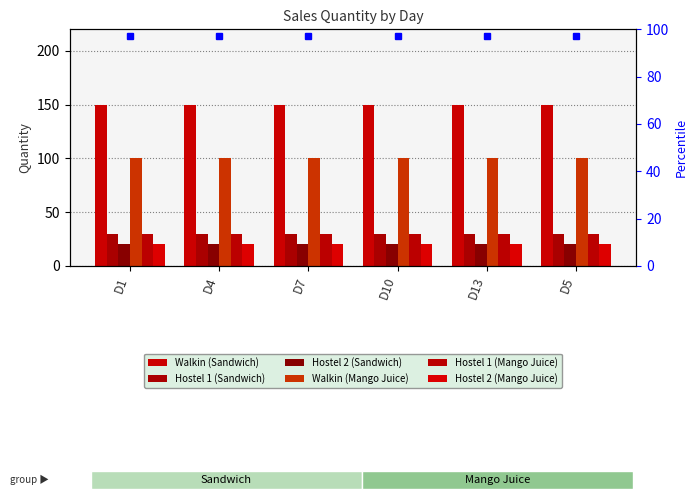

How many bars are there in each group?

6